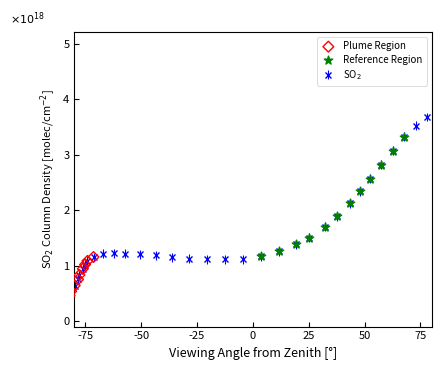

What is the value of the 21st point from the left?

1.1